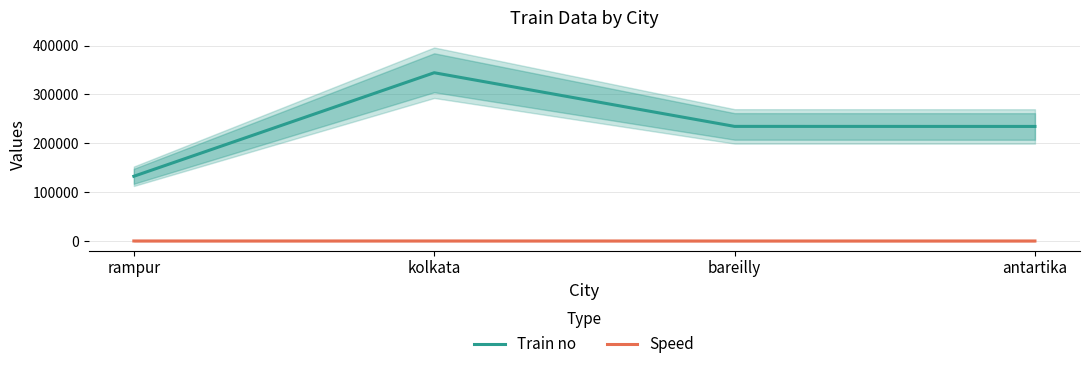

What is the value of the Train no point at the 2nd from the left?

344466